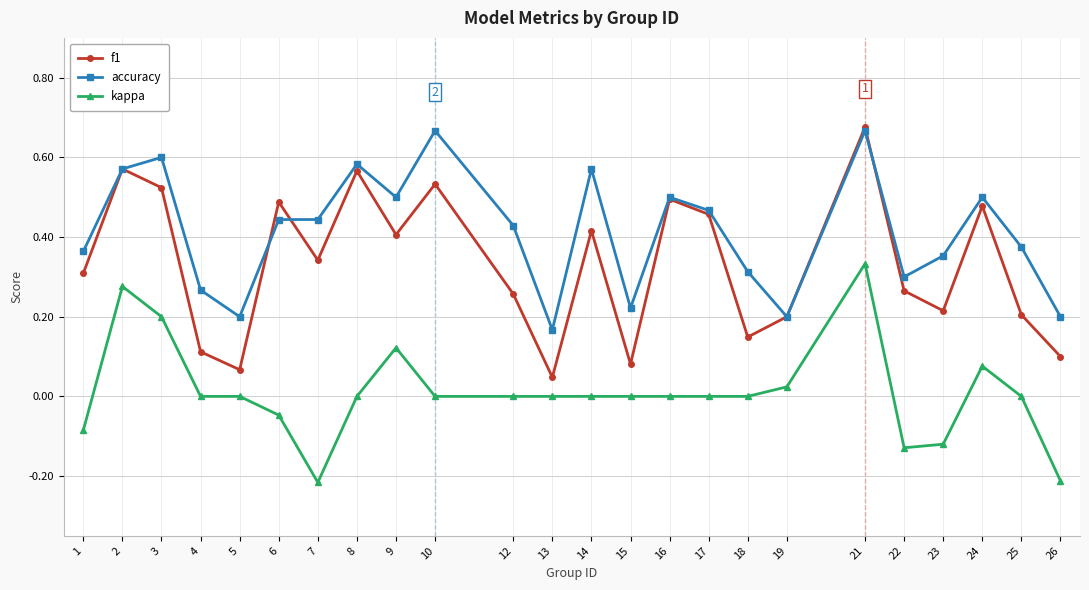

Which category has the highest value in the kappa series?

21